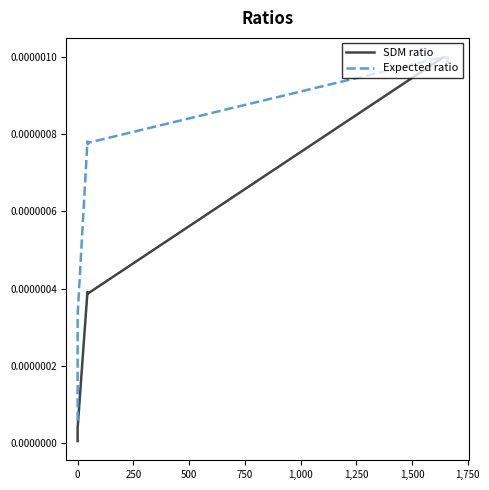

True or false: SDM ratio and Expected ratio cross at least once.

False